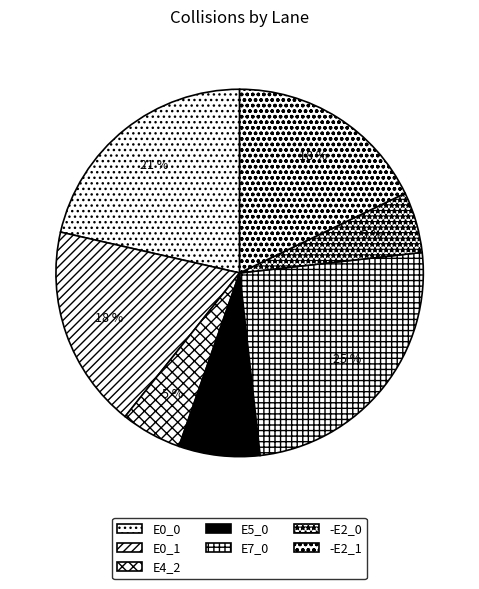

Does any single category account for the majority?

No